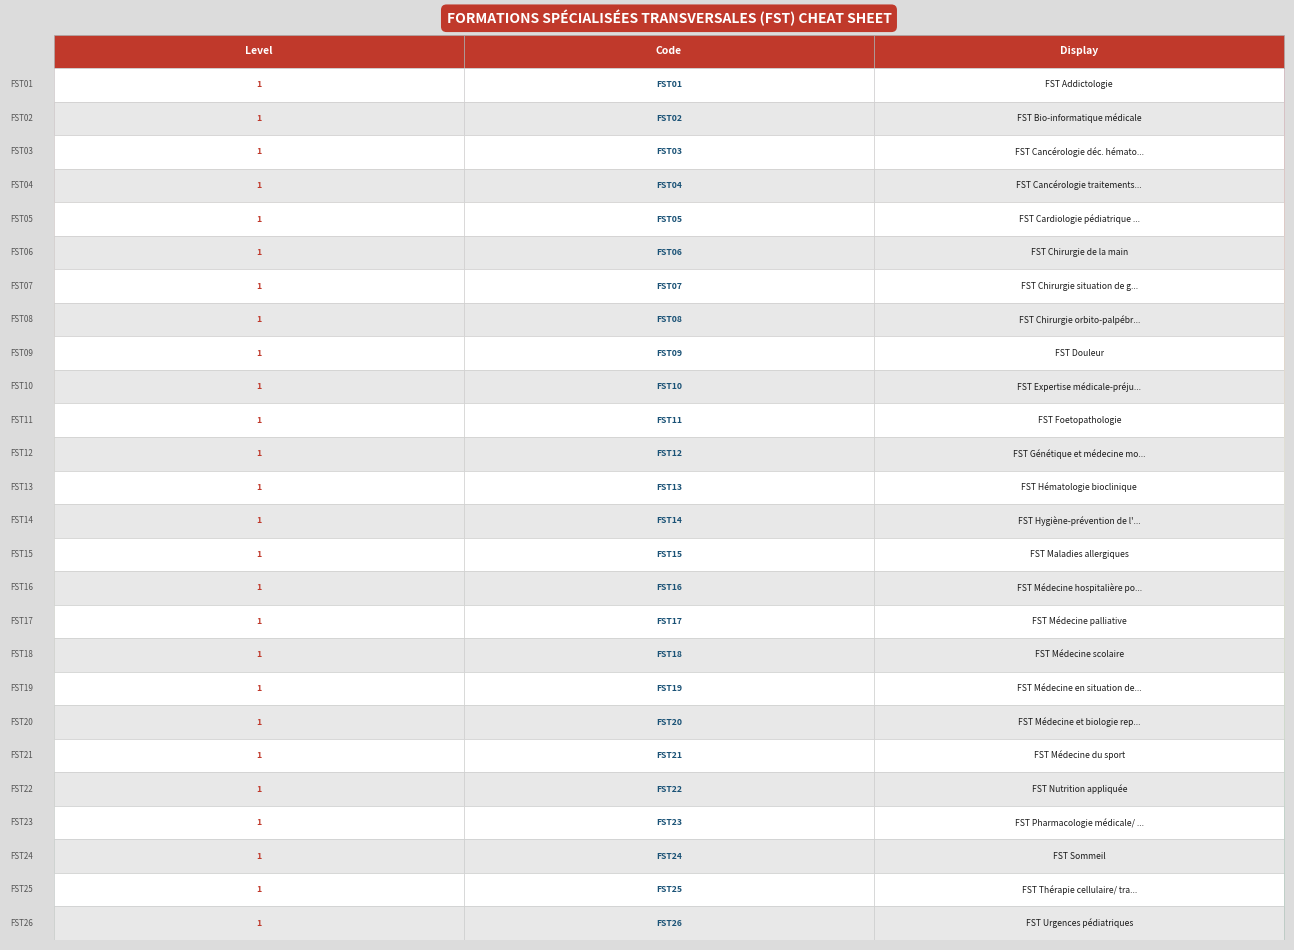

How many distinct data groups are displayed?

26